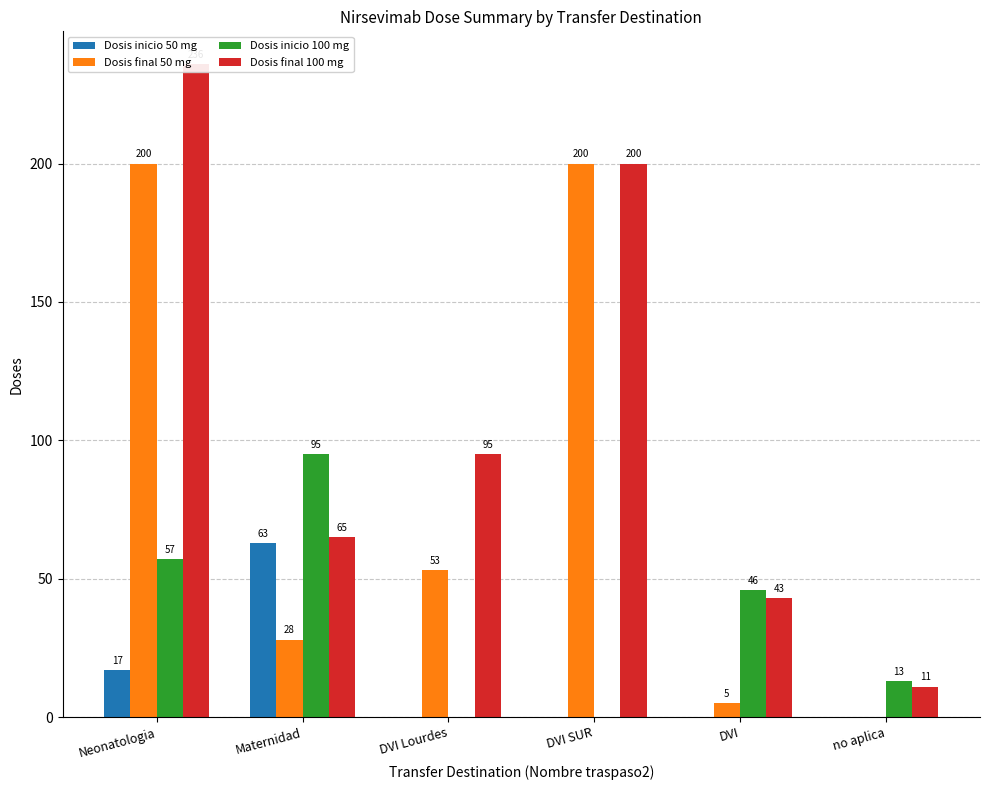

Is it true that Dosis final 100 mg equals 329 at DVI SUR?

False